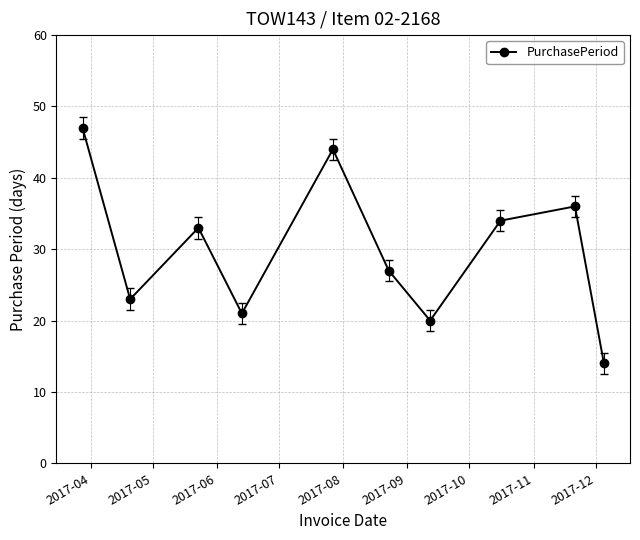

What is the value of the 3rd point from the left?

33